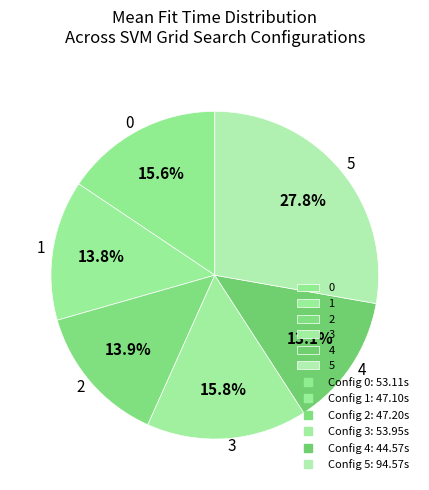

Does any single category account for the majority?

No